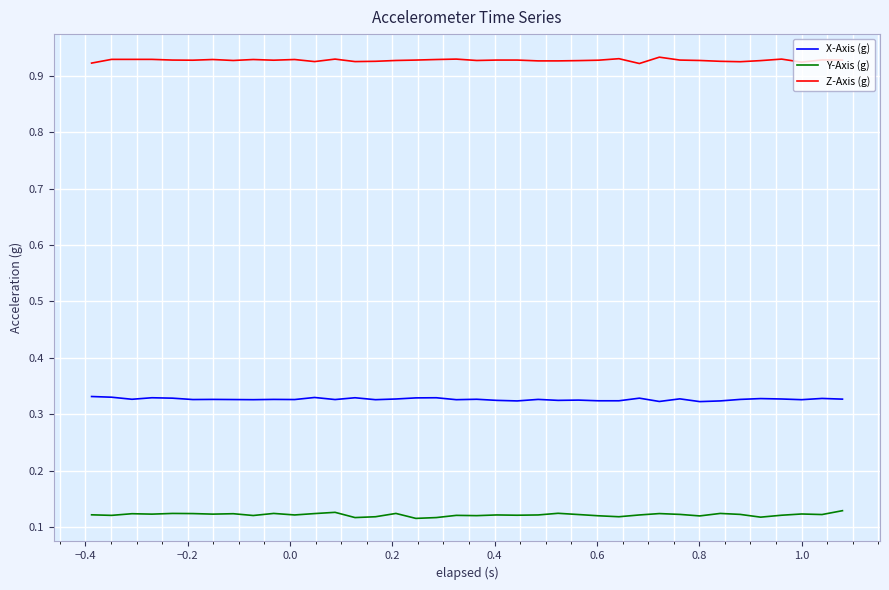

List the series in order of their peak value, highest first.

Z-Axis (g), X-Axis (g), Y-Axis (g)